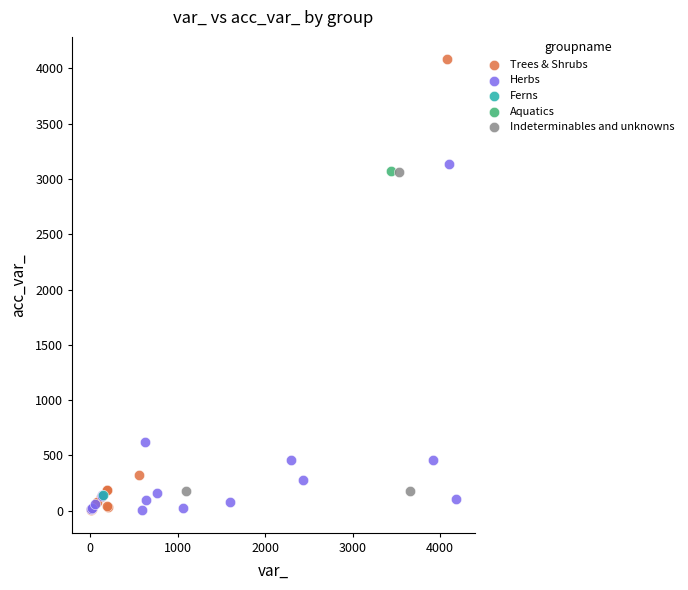

What are all the series names shown in the legend?

Trees & Shrubs, Herbs, Ferns, Aquatics, Indeterminables and unknowns